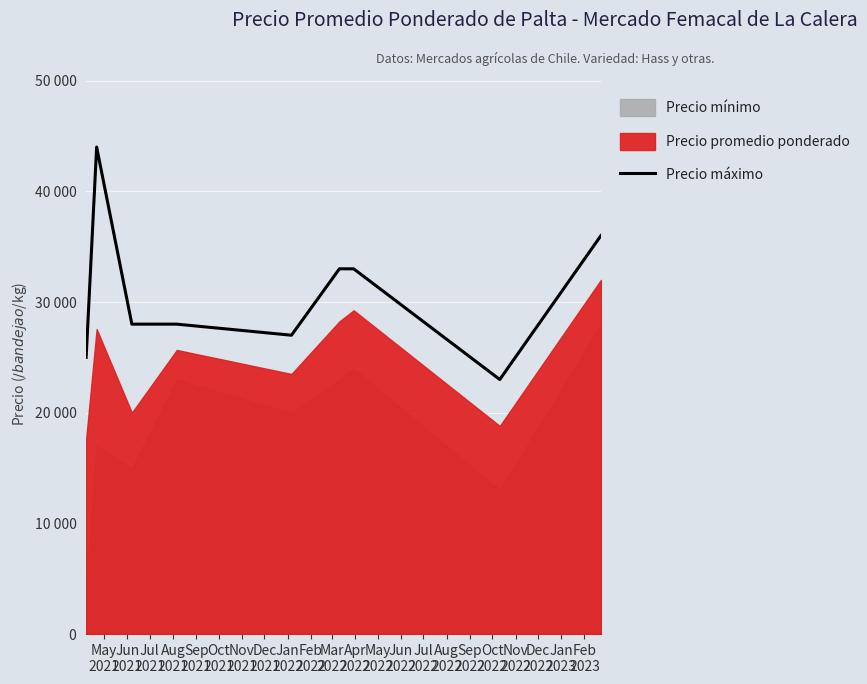

What is the sum of the values at May
2021 and Sep
2021?

52000